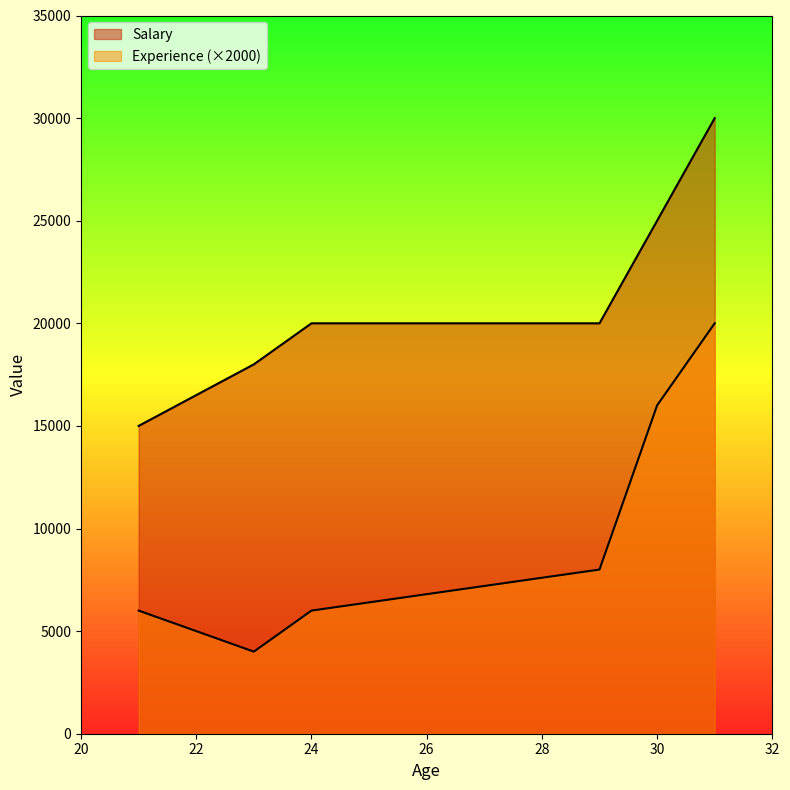

Is it true that Experience equals 2034 at 24?

False